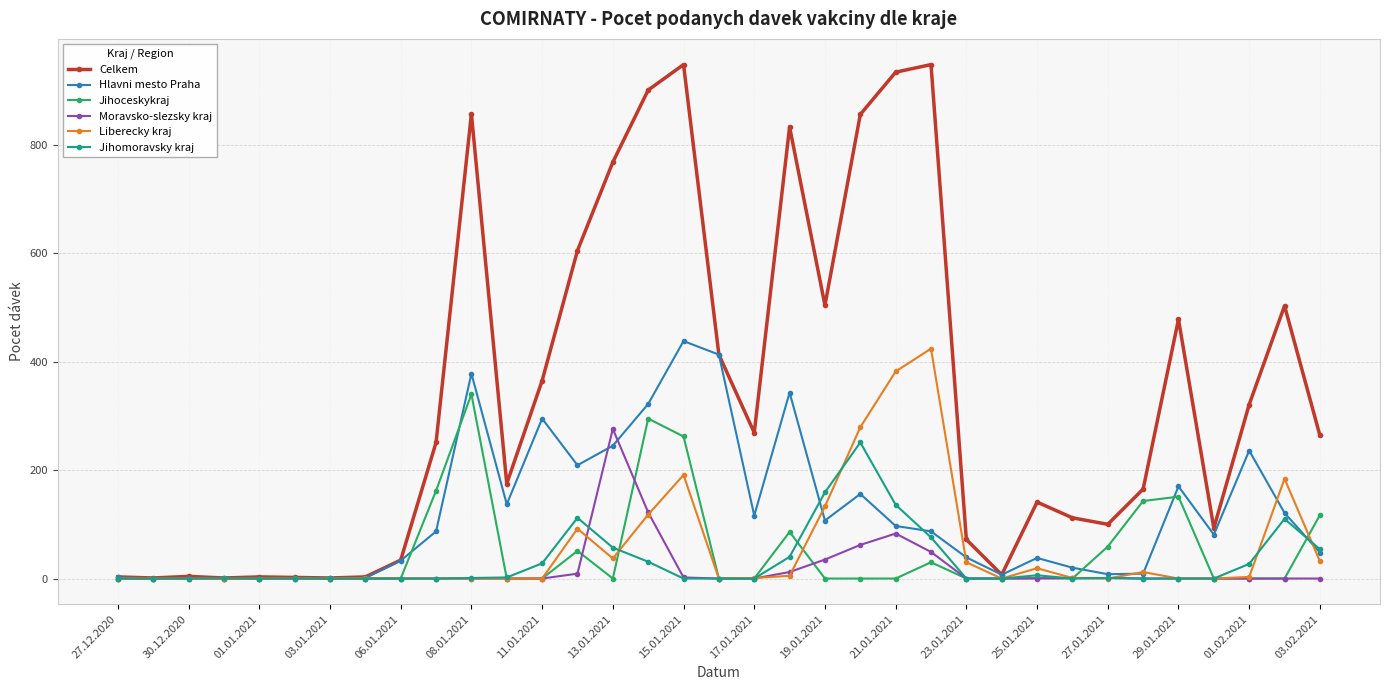

What is the sum of all Jihomoravsky kraj values?

1092